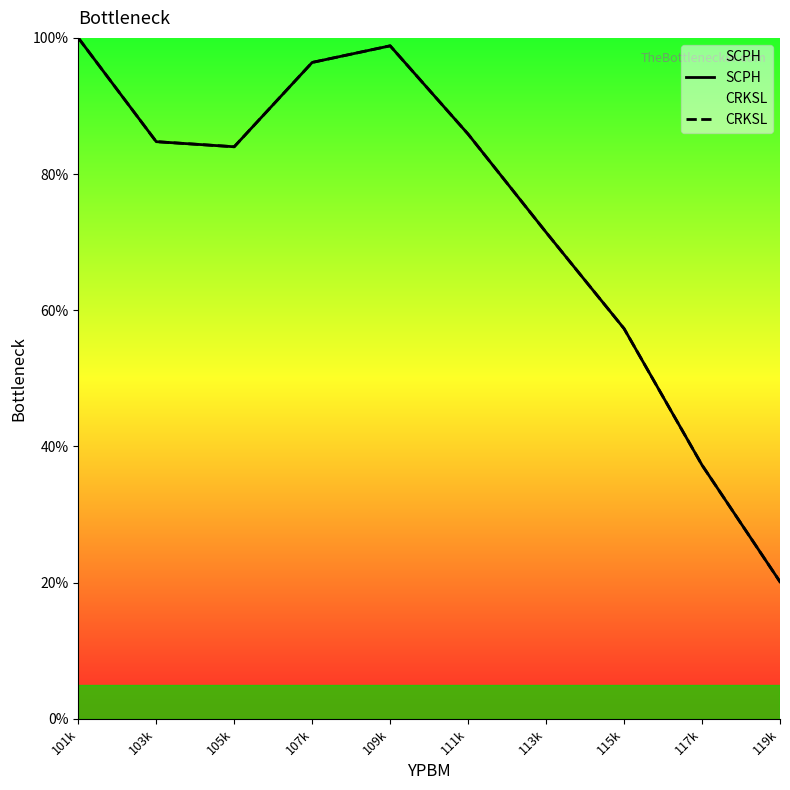

At how many categories does at least one series exceed 96?

3